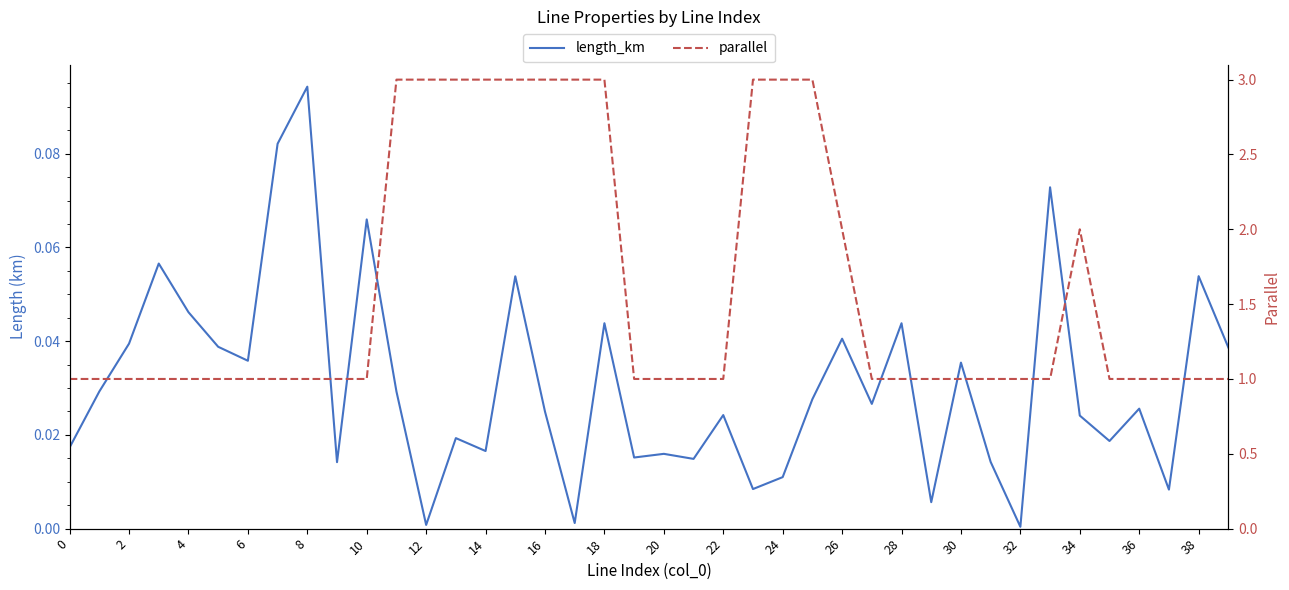

How many interior local valleys does the length_km series have?

13